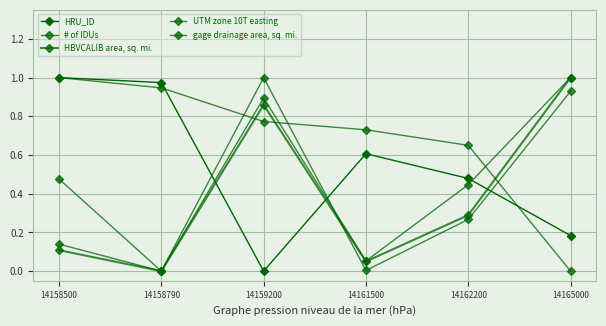

Does the chart have visible grid lines?

Yes